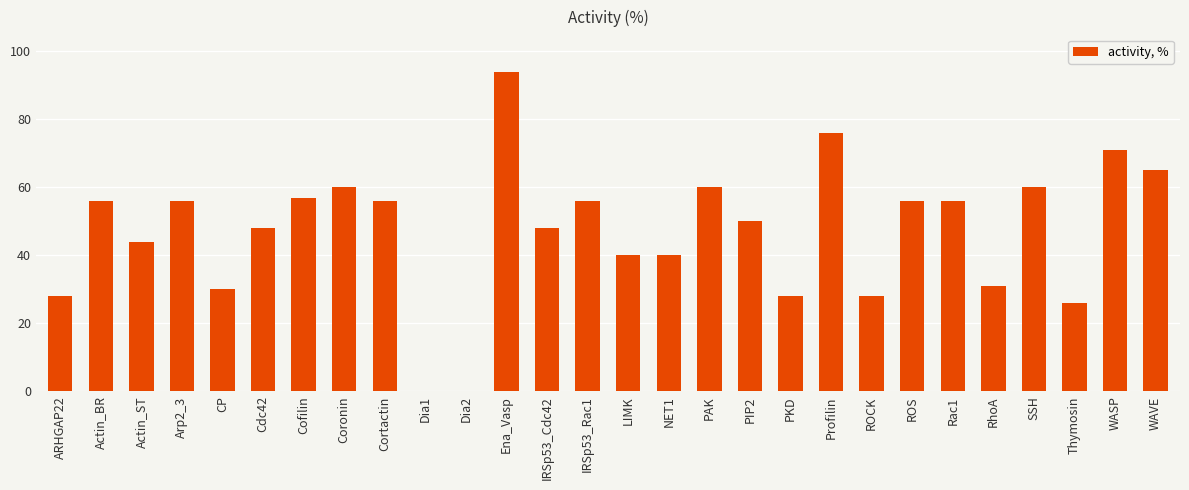

What is the maximum value shown in the chart?

94